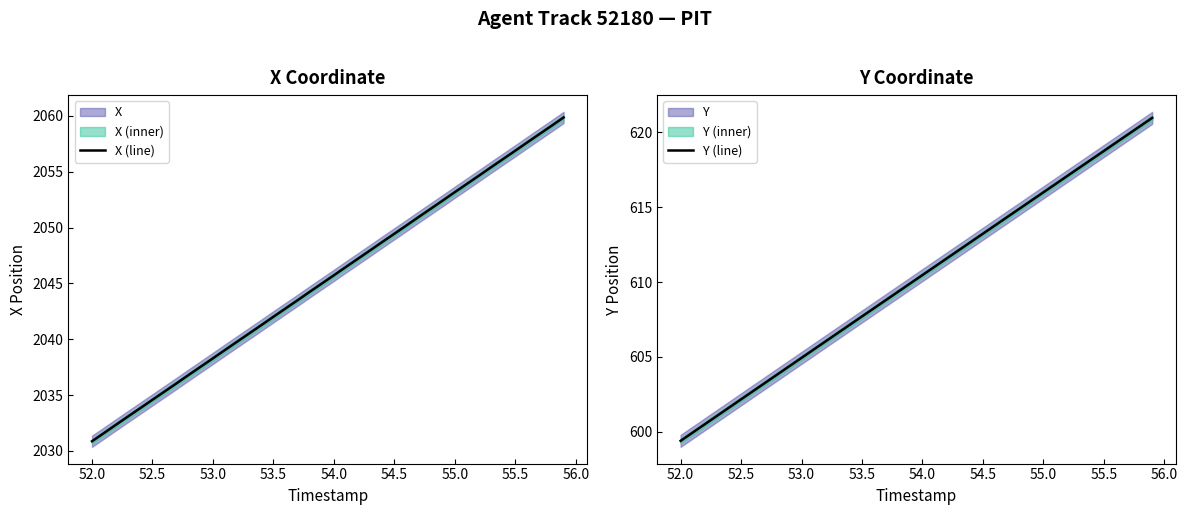

What is the lowest value of the X (line) series?

2030.9